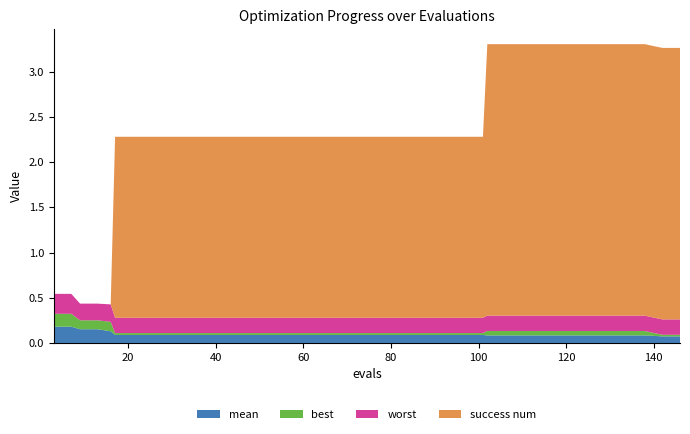

Reading left to right, what are all the values shown in this chart?

mean: 0.2	0.2	0.2	0.2	0.1	0.1	0.1	0.1	0.1	0.1	0.1	0.1	0.1	0.1	0.1	0.1	0.1	0.1	0.1	0.1	0.1	0.1	0.1	0.1	0.1	0.1	0.1	0.1	0.1	0.1	0.1	0.1	0.1	0.1	0.1	0.1	0.1	0.1	0.1	0.1
best: 0.1	0.1	0.1	0.1	0.1	0.0	0.0	0.0	0.0	0.0	0.0	0.0	0.0	0.0	0.0	0.0	0.0	0.0	0.0	0.0	0.0	0.0	0.0	0.0	0.0	0.0	0.0	0.0	0.0	0.0	0.0	0.0	0.0	0.0	0.0	0.0	0.0	0.0	0.0	0.0
worst: 0.2	0.2	0.2	0.2	0.2	0.2	0.2	0.2	0.2	0.2	0.2	0.2	0.2	0.2	0.2	0.2	0.2	0.2	0.2	0.2	0.2	0.2	0.2	0.2	0.2	0.2	0.2	0.2	0.2	0.2	0.2	0.2	0.2	0.2	0.2	0.2	0.2	0.2	0.2	0.2
success num: 0.0	0.0	0.0	0.0	0.0	2.0	2.0	2.0	2.0	2.0	2.0	2.0	2.0	2.0	2.0	2.0	2.0	2.0	2.0	2.0	2.0	2.0	2.0	2.0	2.0	2.0	2.0	3.0	3.0	3.0	3.0	3.0	3.0	3.0	3.0	3.0	3.0	3.0	3.0	3.0